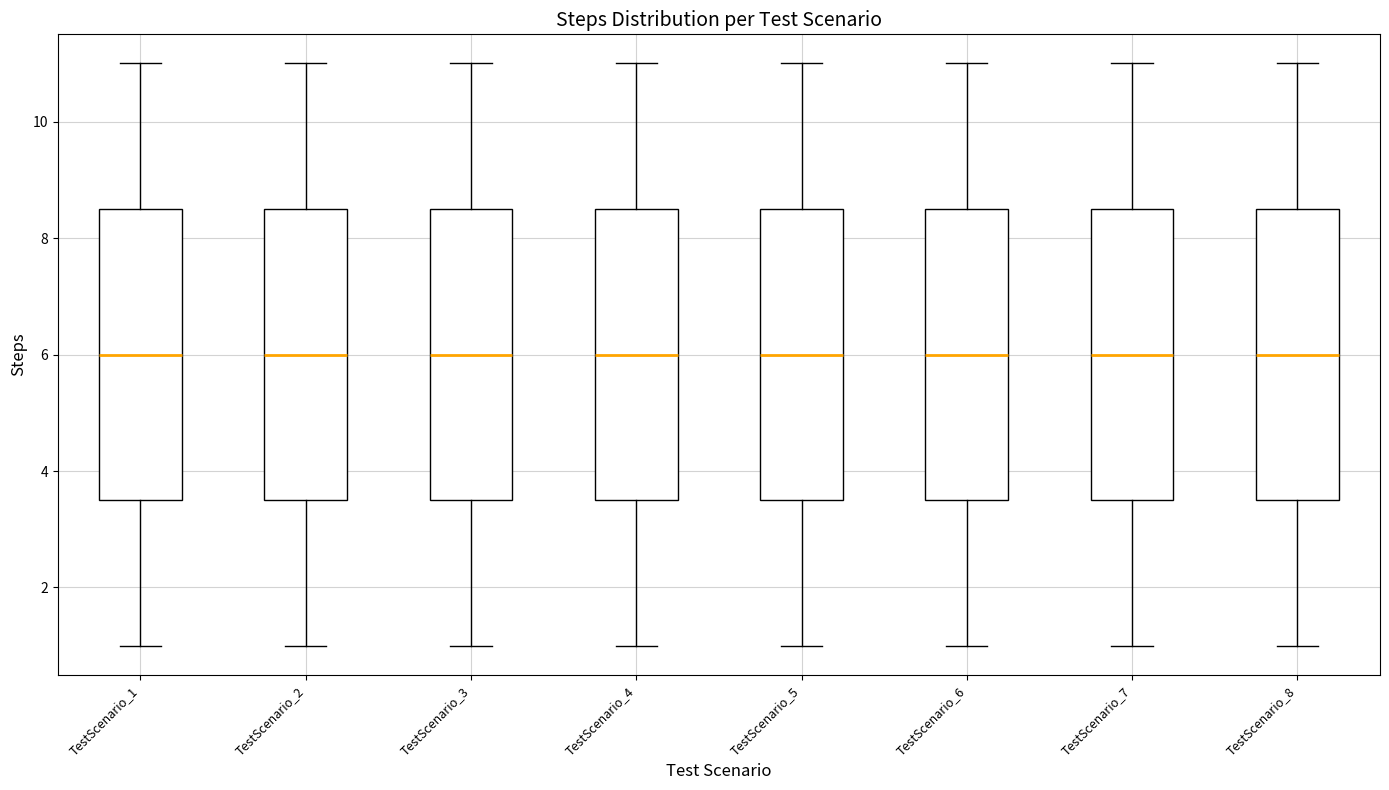

Where does the upper whisker of the box for TestScenario_5 end on the y-axis? The values are not printed on the chart, so give them approximately, as read against the axis.

11.0